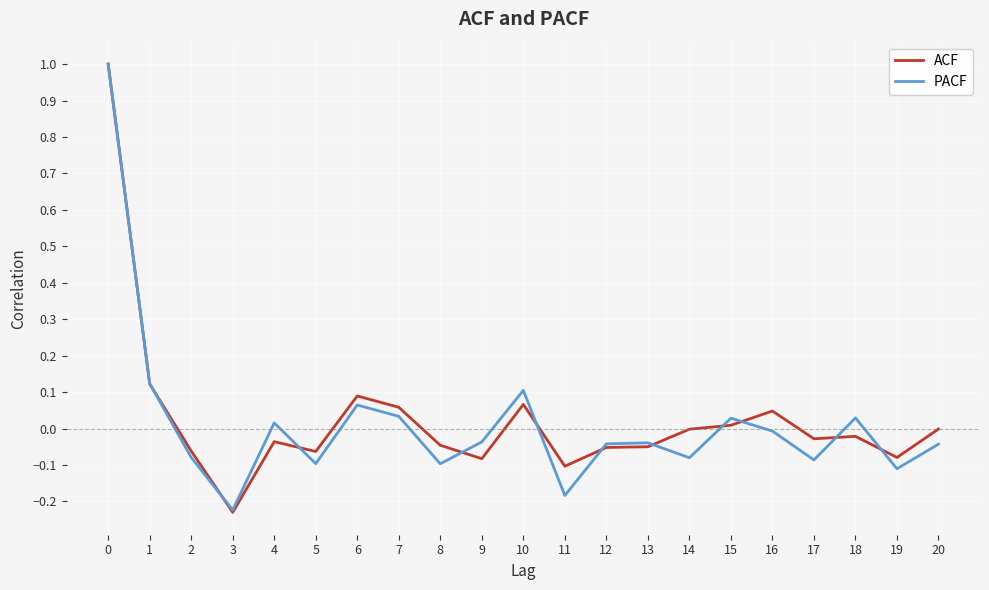

True or false: PACF has a value of -0.0 at 16.

True